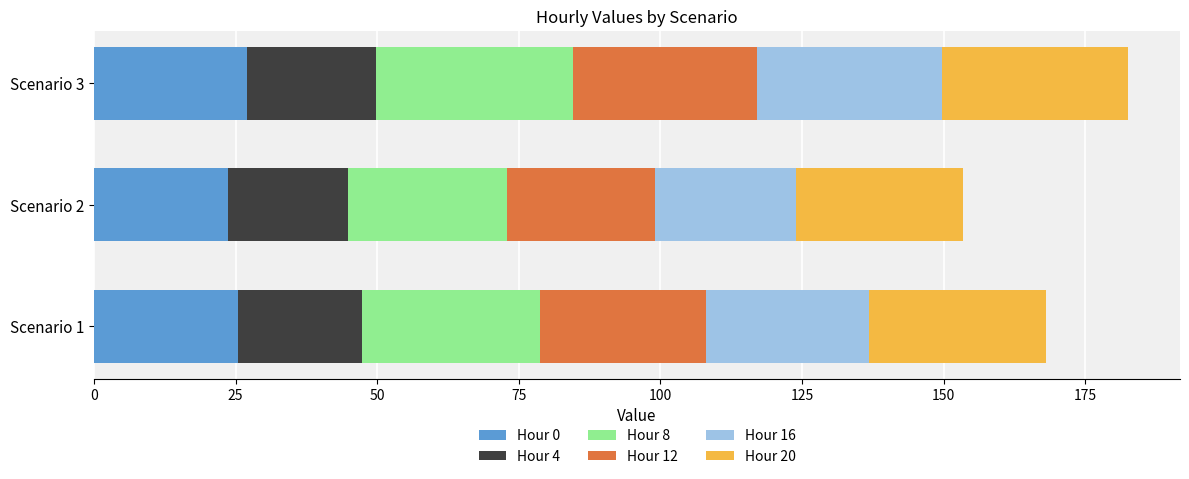

What is the maximum value for Hour 0?

27.0